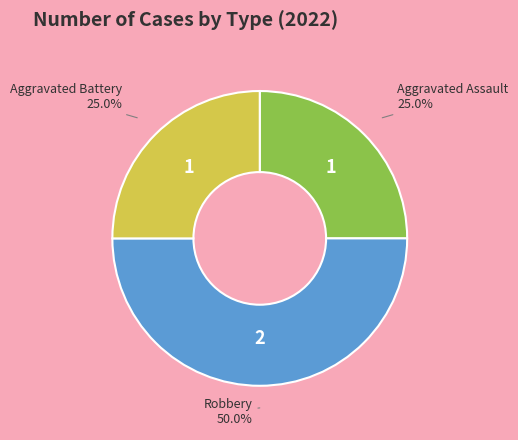

Does Aggravated Assault represent more than half of the total?

No